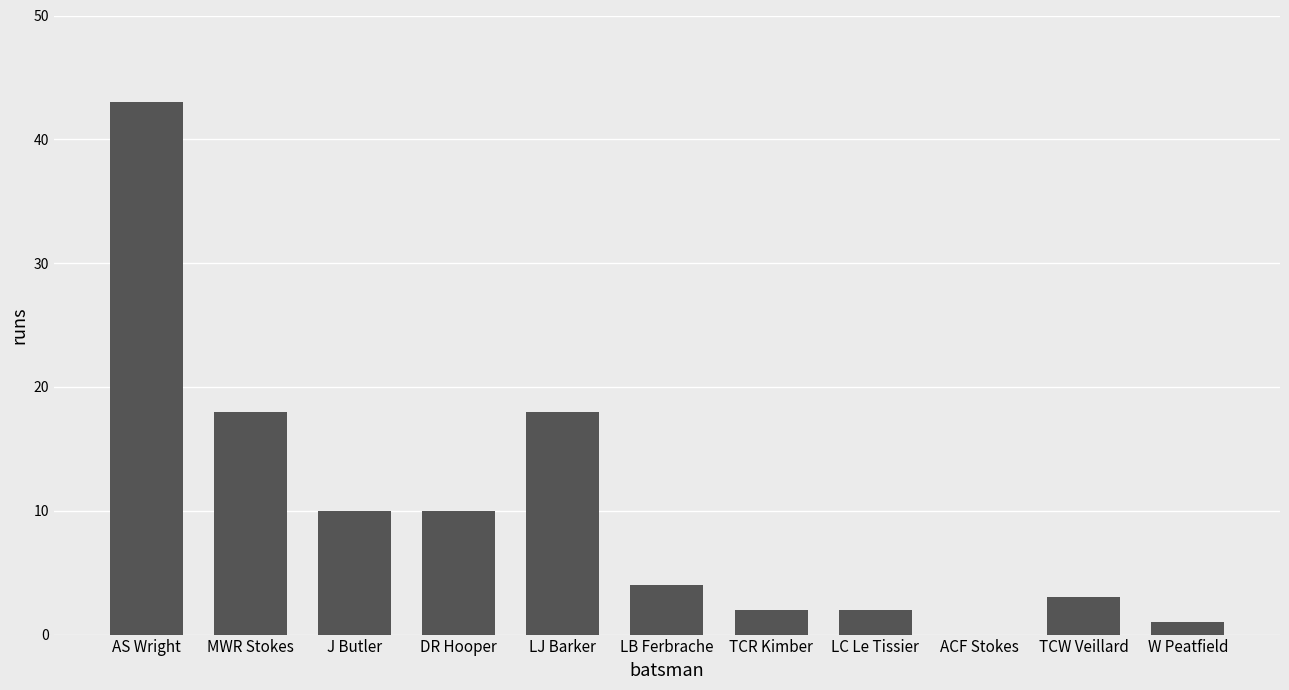

How many values are above zero?

10